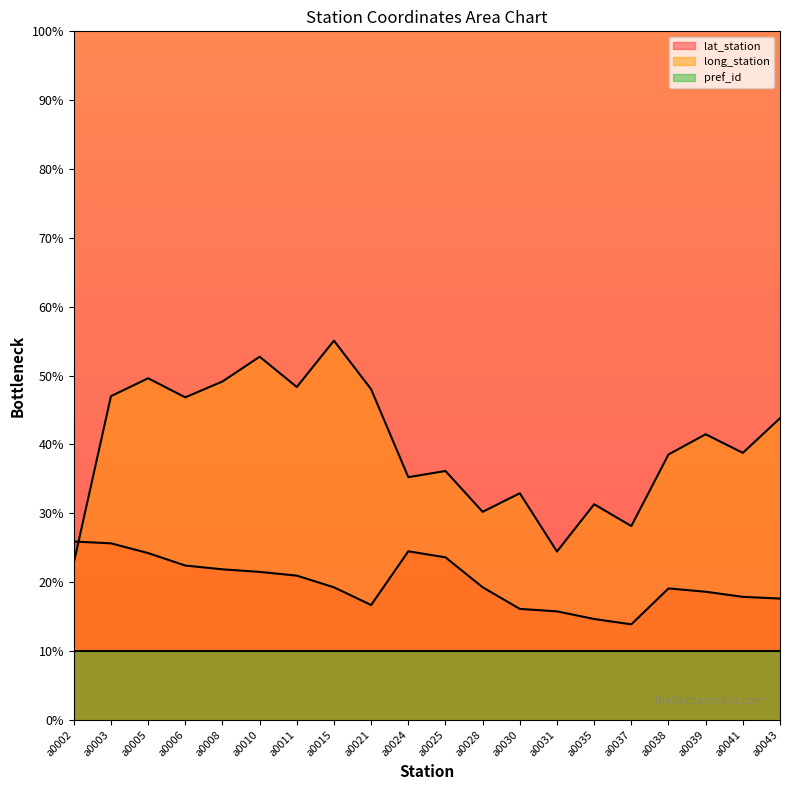

What are all the series names shown in the legend?

lat_station, long_station, pref_id